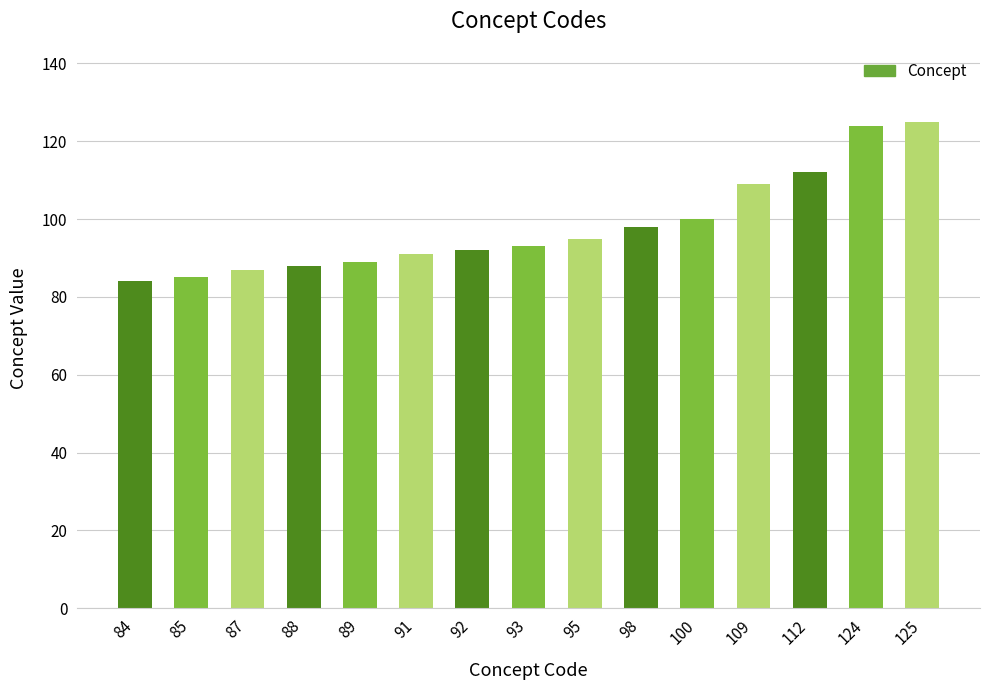

Is it true that the value at 125 is 183?

False